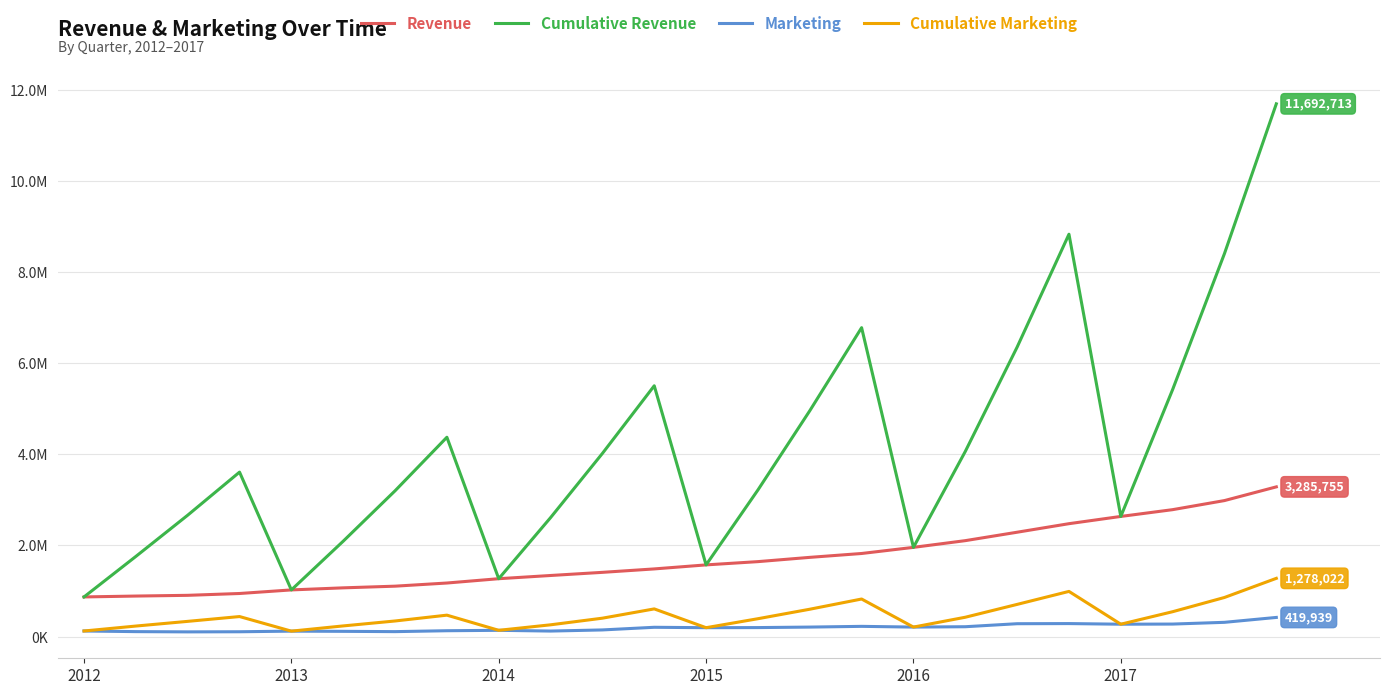

What is the difference between the second highest and second lowest values in the Cumulative Revenue series?

7806708